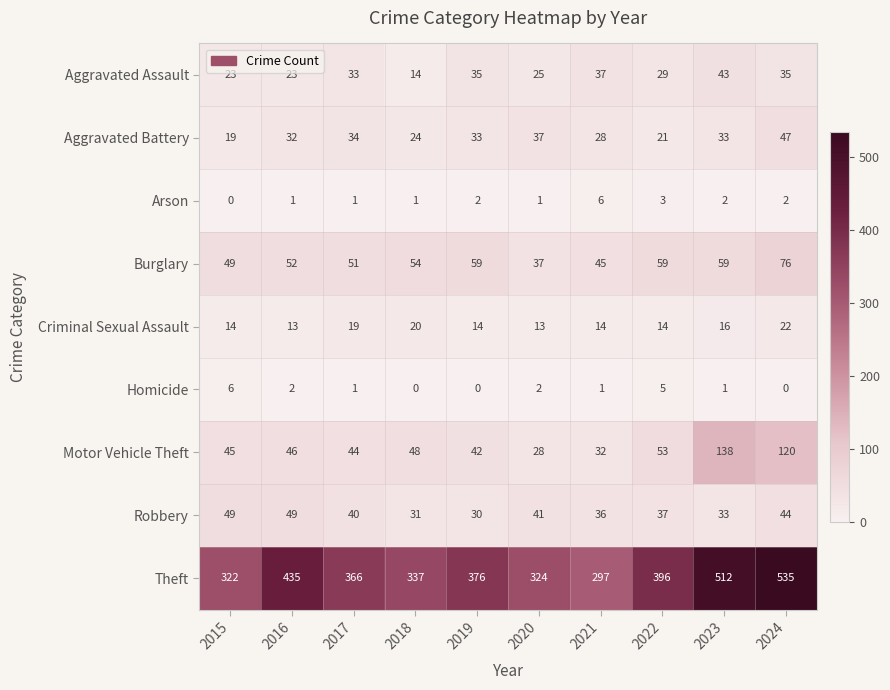

At which label is Aggravated Assault closest to 28?

2022